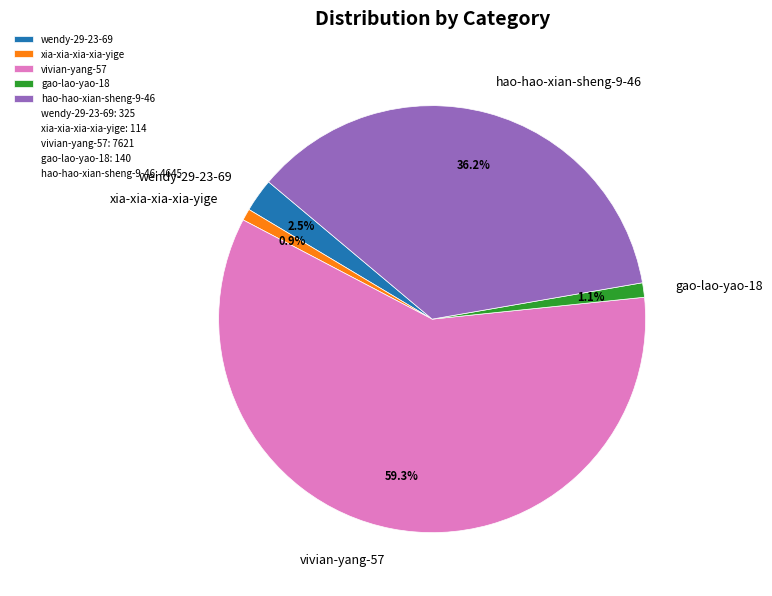

Approximately how many times larger is the value at vivian-yang-57 compared to xia-xia-xia-xia-yige?

66.9